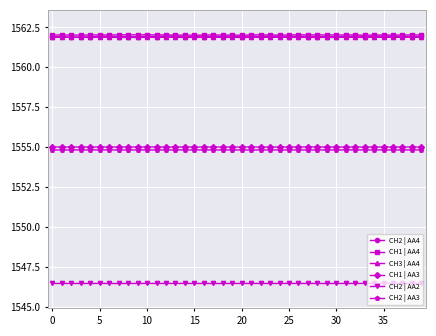

True or false: CH1 | AA3 and CH1 | AA4 cross at least once.

False